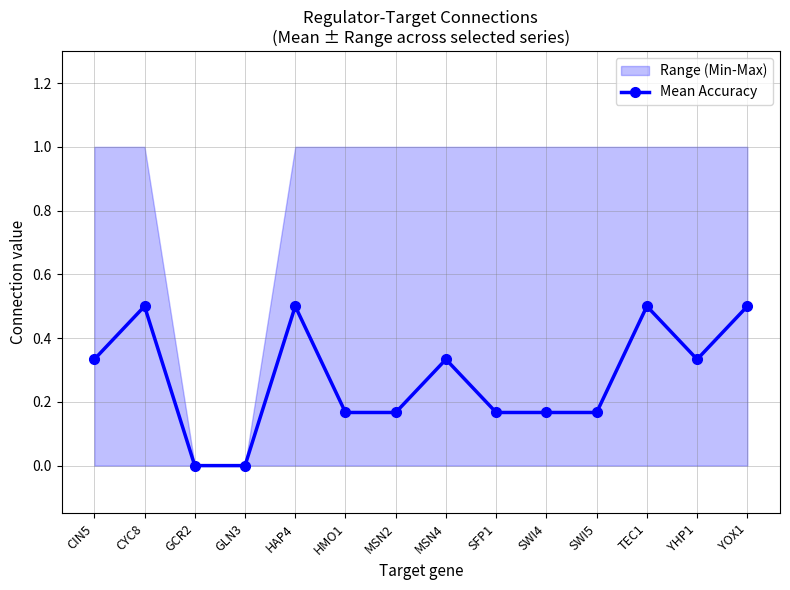

Is it true that the value at CIN5 is 0.3?

True